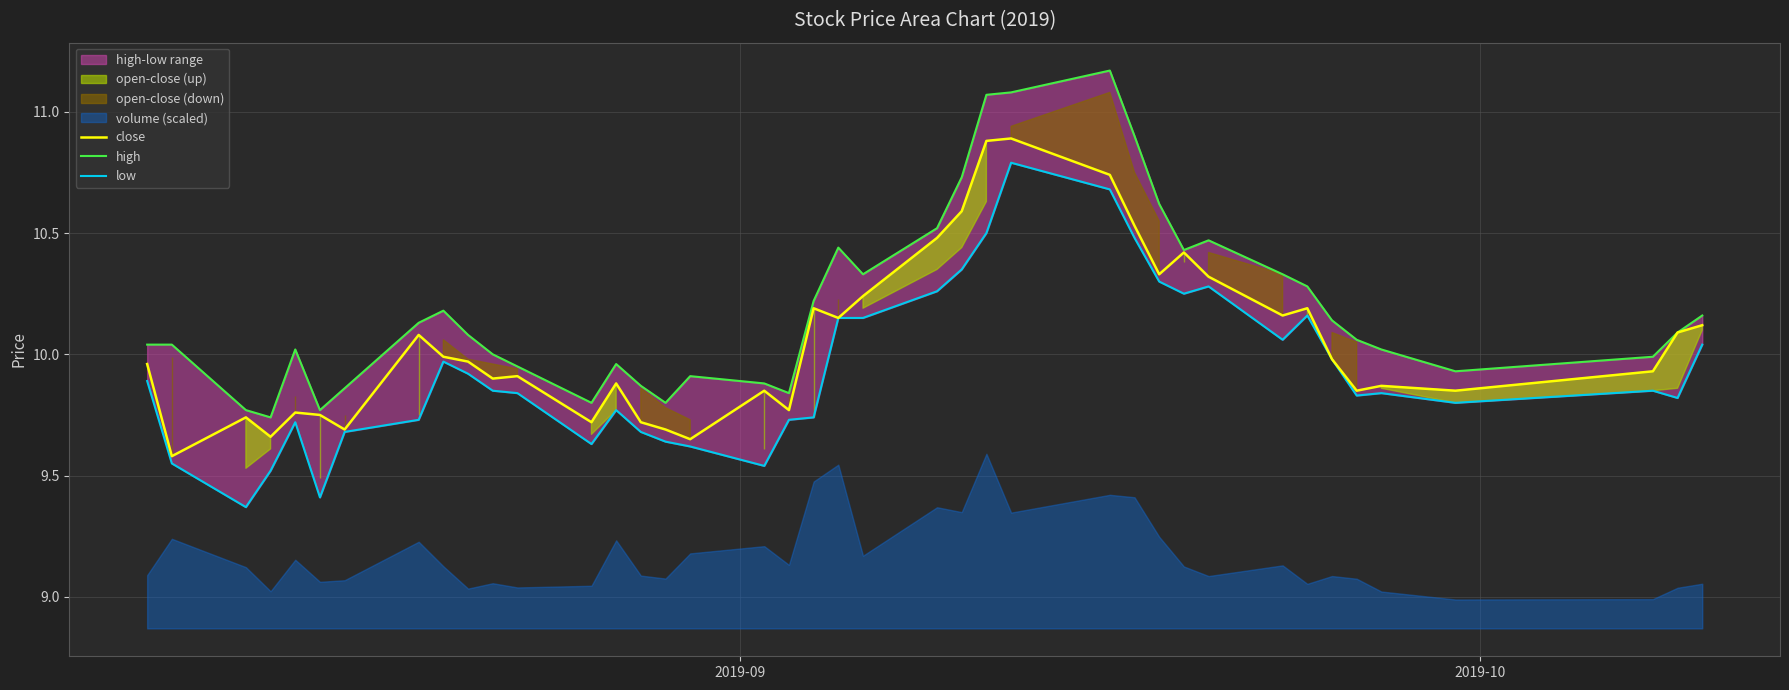

What is the highest value of the close series?

10.9